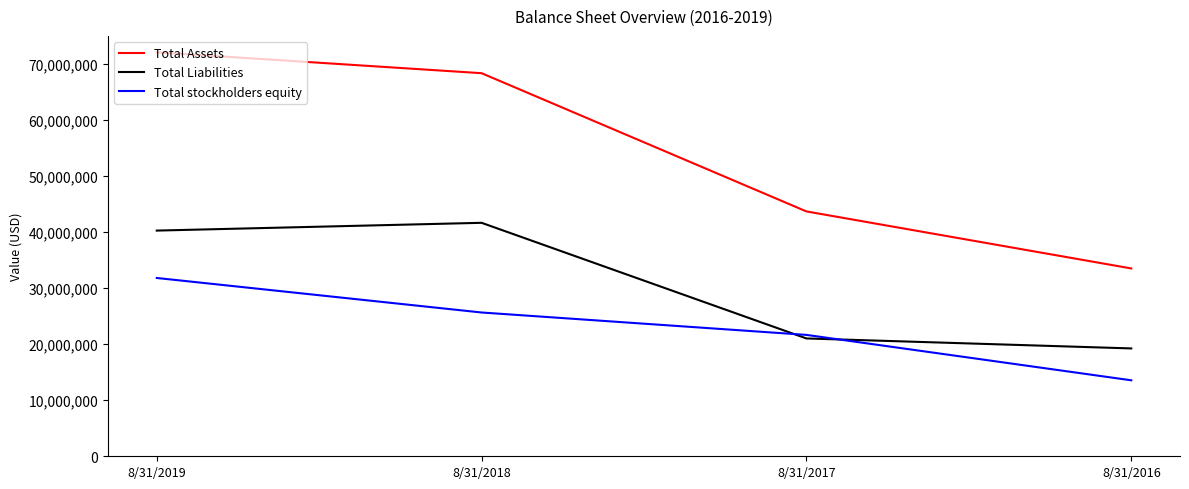

How many lines are shown in the chart?

3